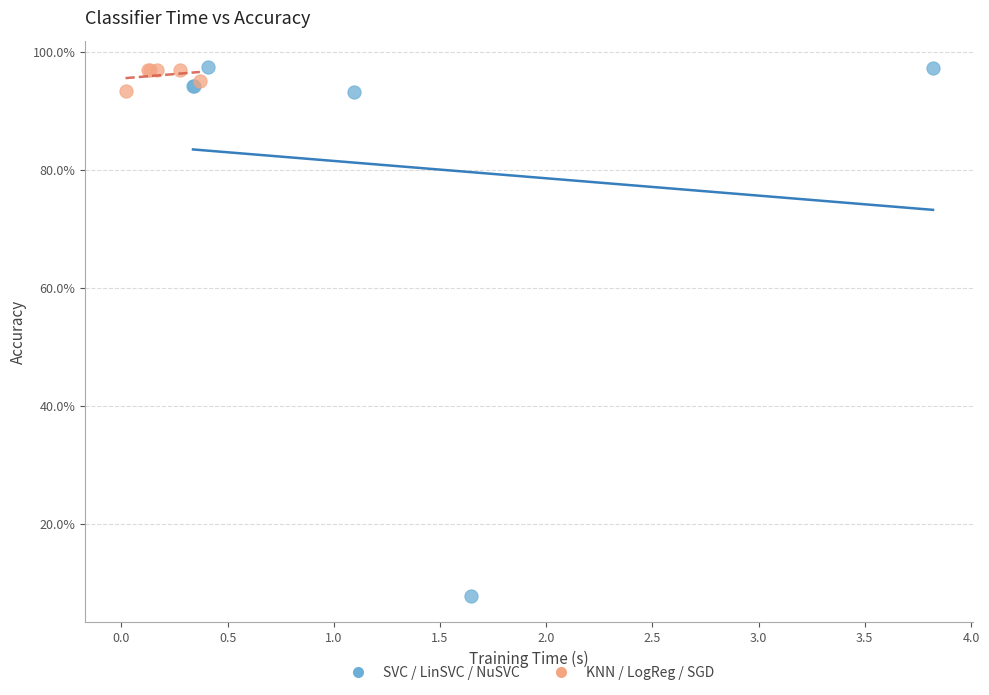

Which series has the largest Y range (max minus min)?

SVC / LinSVC / NuSVC